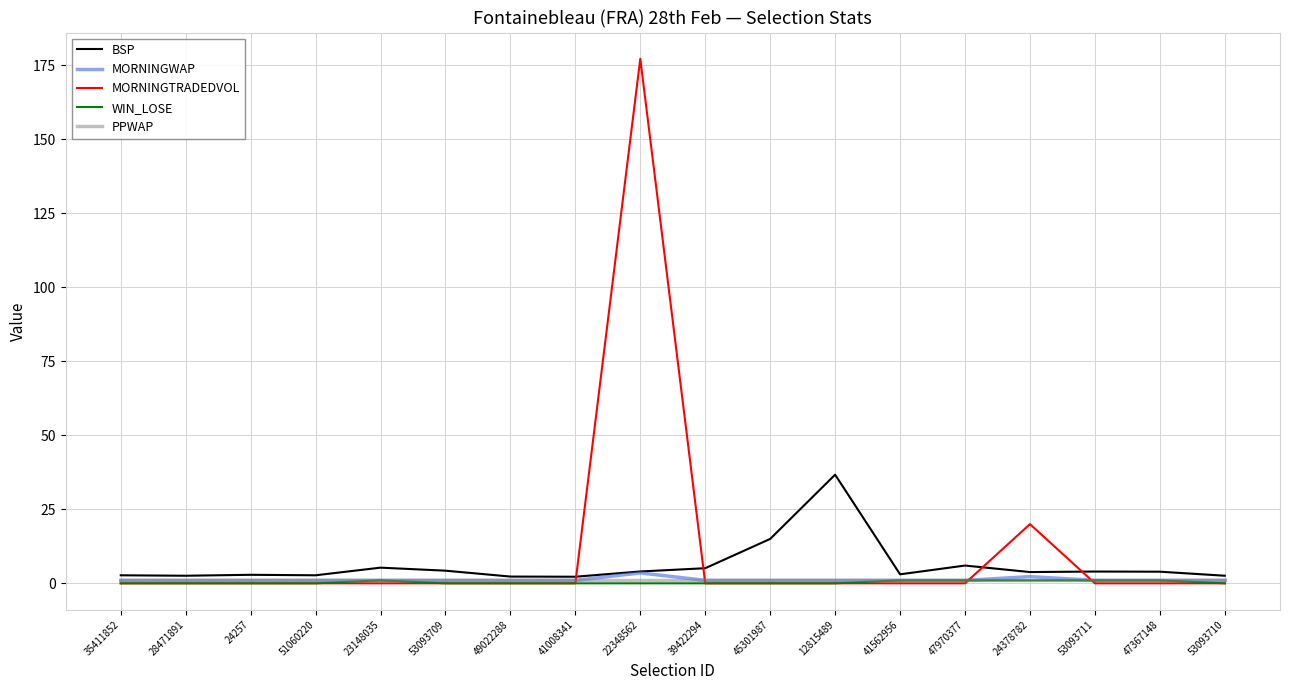

What is the greatest value displayed?

177.2